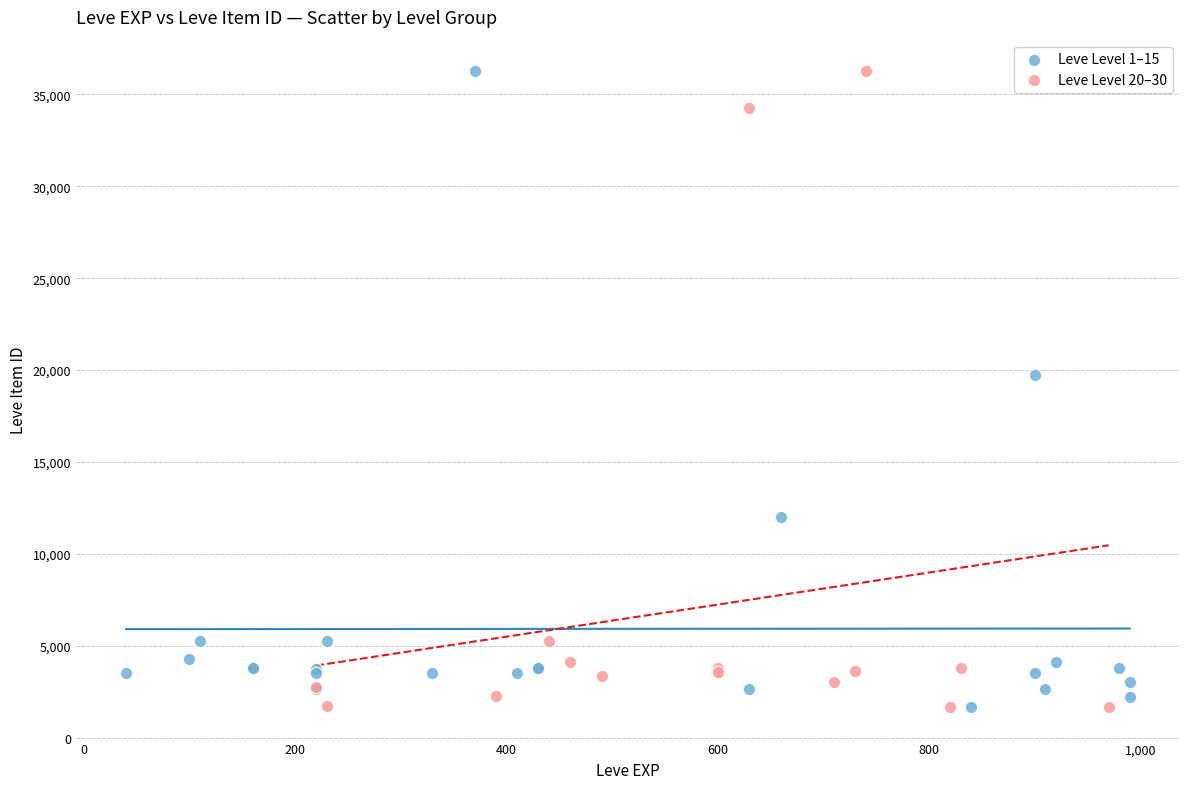

What are all the series names shown in the legend?

Leve Level 1–15, Leve Level 20–30